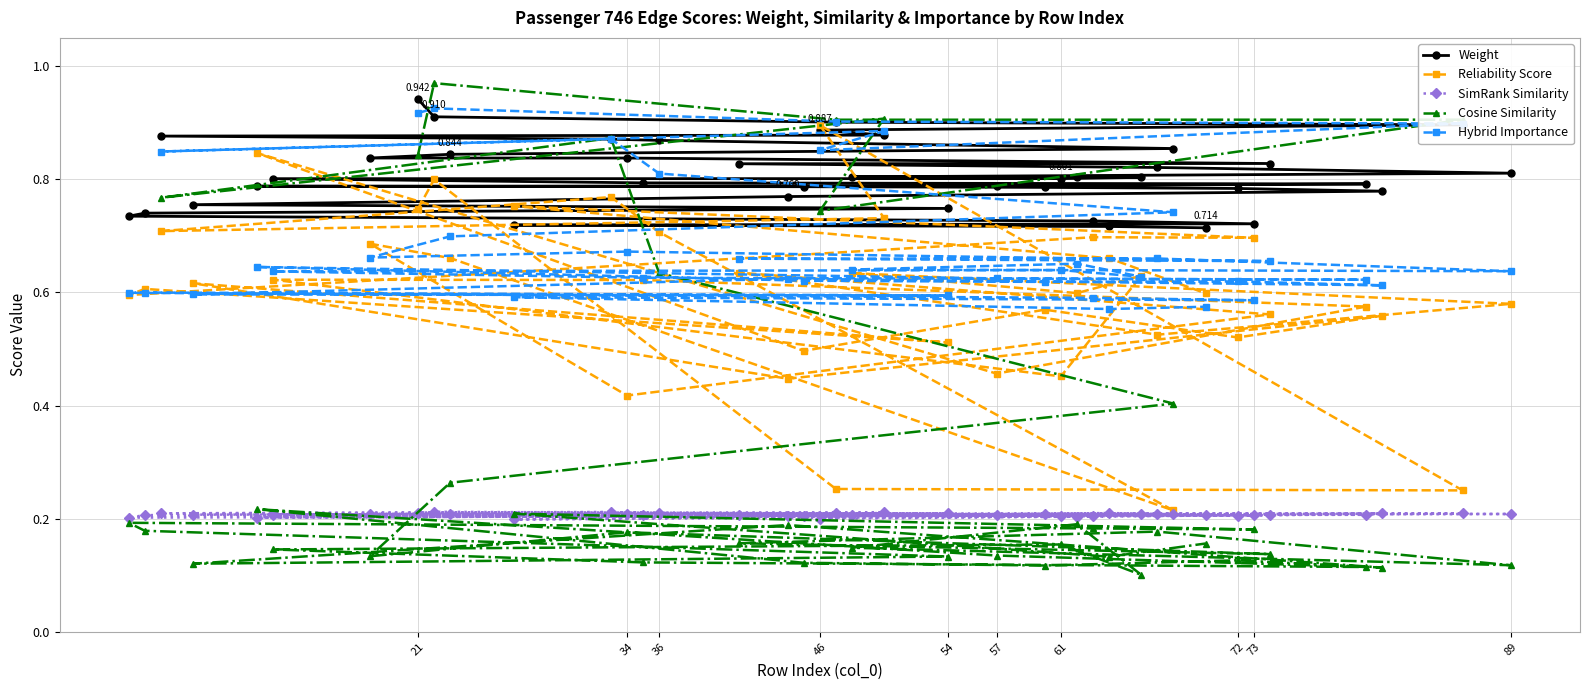

True or false: SimRank Similarity and Weight cross at least once.

False